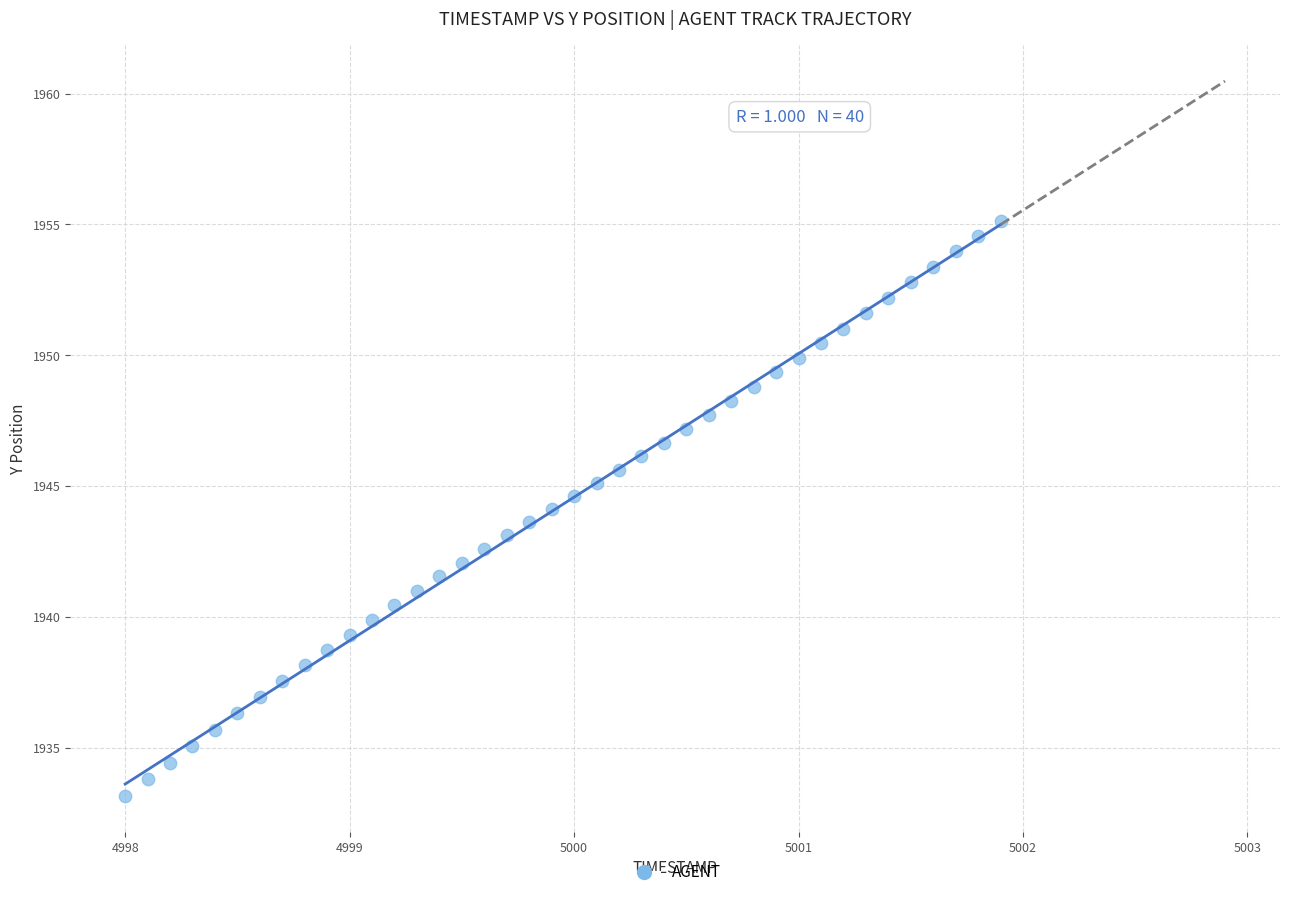

What is the range of X values (max minus min)?

3.9